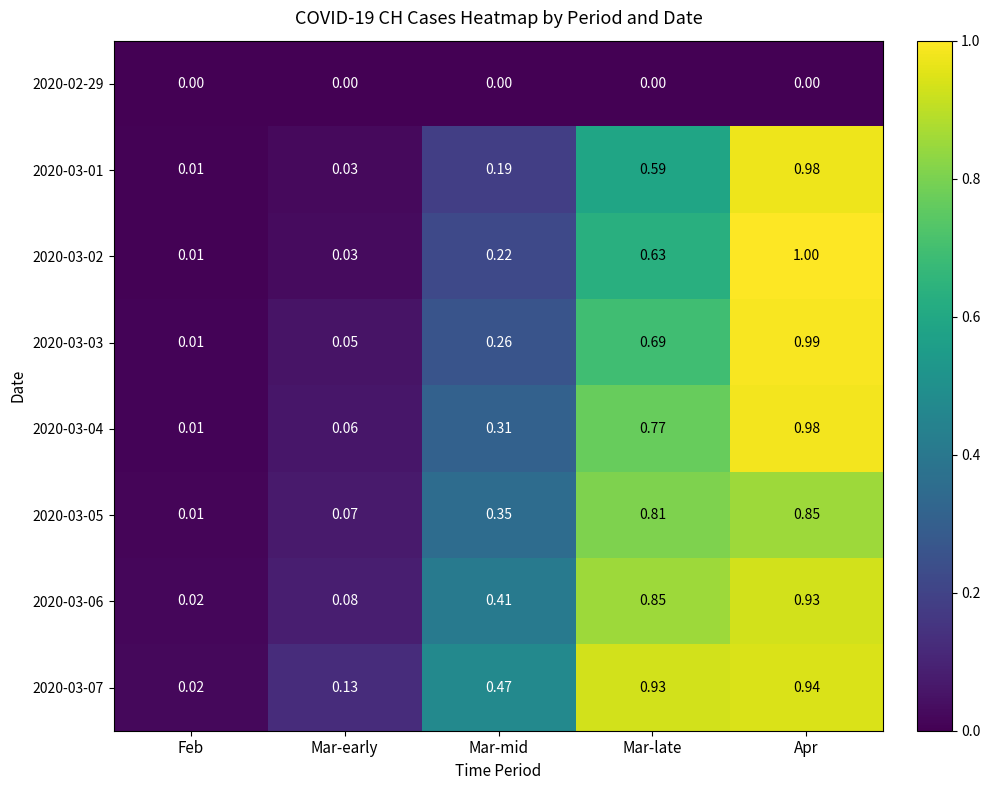

Which category has the lowest value in the 2020-03-02 series?

Feb